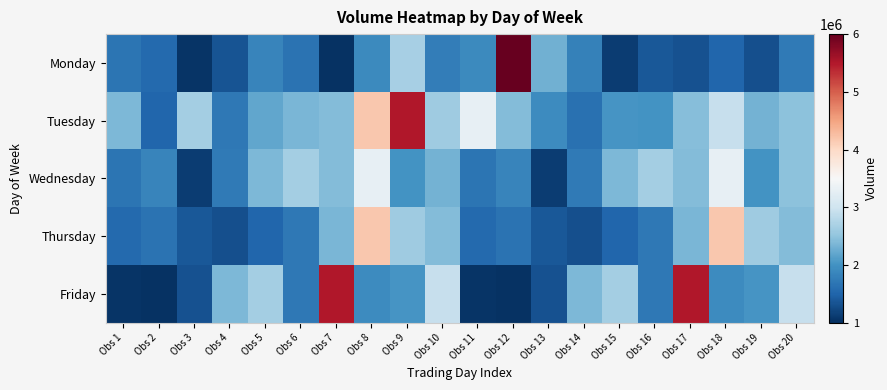

Rank the series by their maximum value, from highest to lowest.

Monday, Tuesday, Friday, Thursday, Wednesday